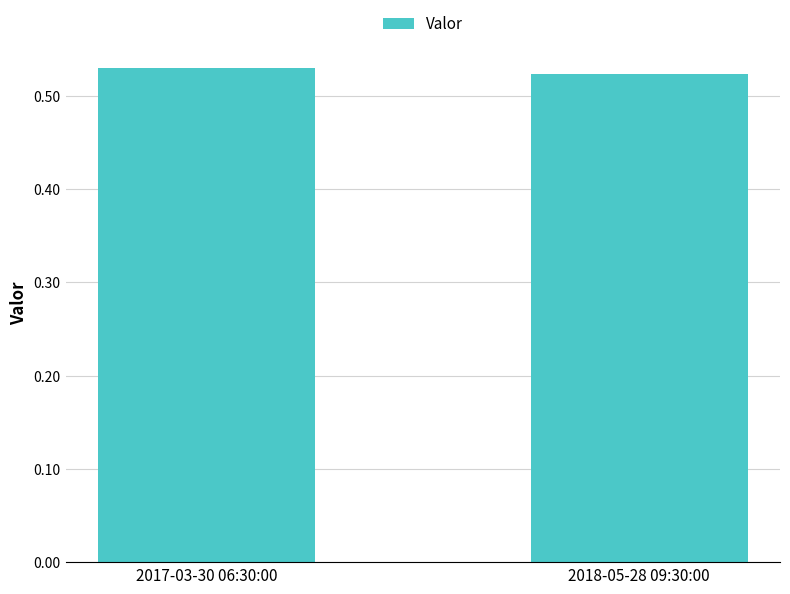

Rank the categories by value from lowest to highest.

2018-05-28 09:30:00, 2017-03-30 06:30:00